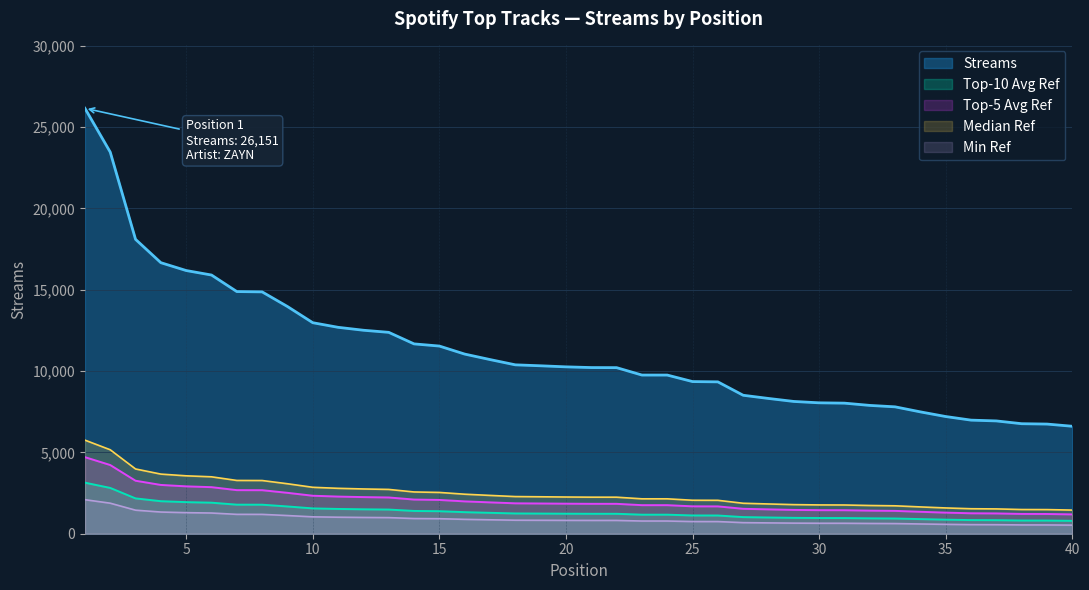

What is the difference between the second highest and minimum values?

16853